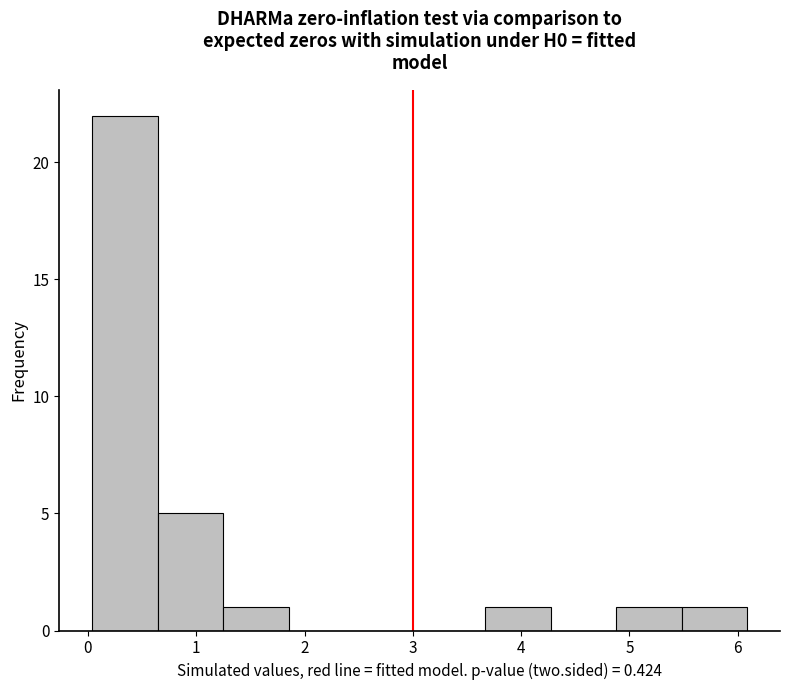

Reading left to right, list every bar in this chart as the range it spans on the x-axis followed by its height. Neither the bar edges nor the heights are printed on the chart, so give them approximately, as read against the axes.

0.0 to 0.6: 22
0.6 to 1.2: 5
1.2 to 1.9: 1
1.9 to 2.5: 0
2.5 to 3.1: 0
3.1 to 3.7: 0
3.7 to 4.3: 1
4.3 to 4.9: 0
4.9 to 5.5: 1
5.5 to 6.1: 1